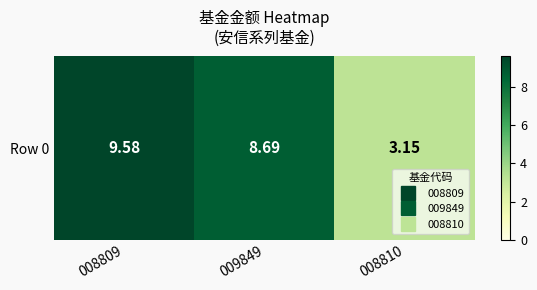

What is the smallest value displayed?

3.1